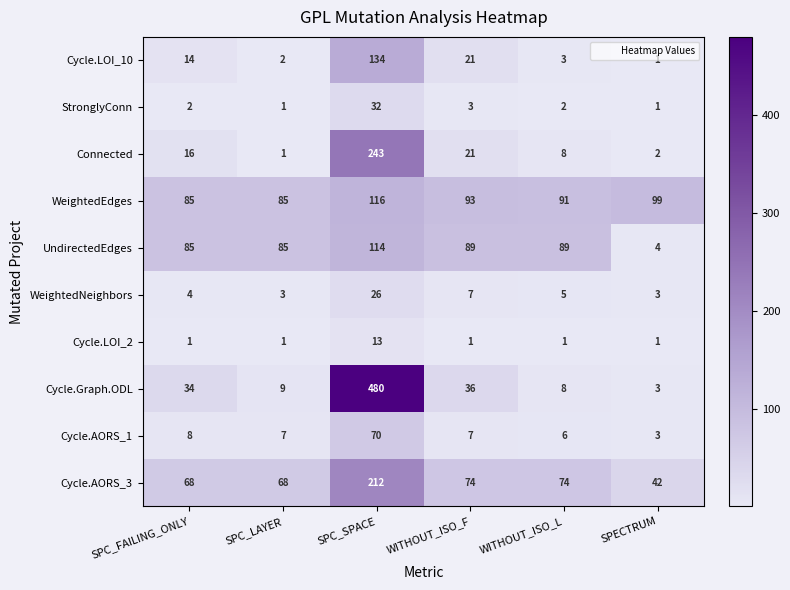

At which category is the sum across all series the highest?

SPC_SPACE